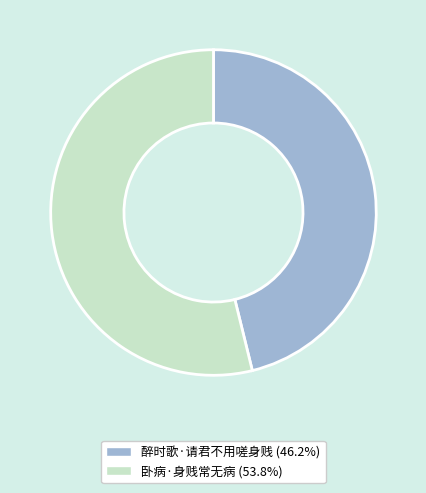

Approximately how many times larger is the value at 卧病·身贱常无病 compared to 醉时歌·请君不用嗟身贱?

1.2